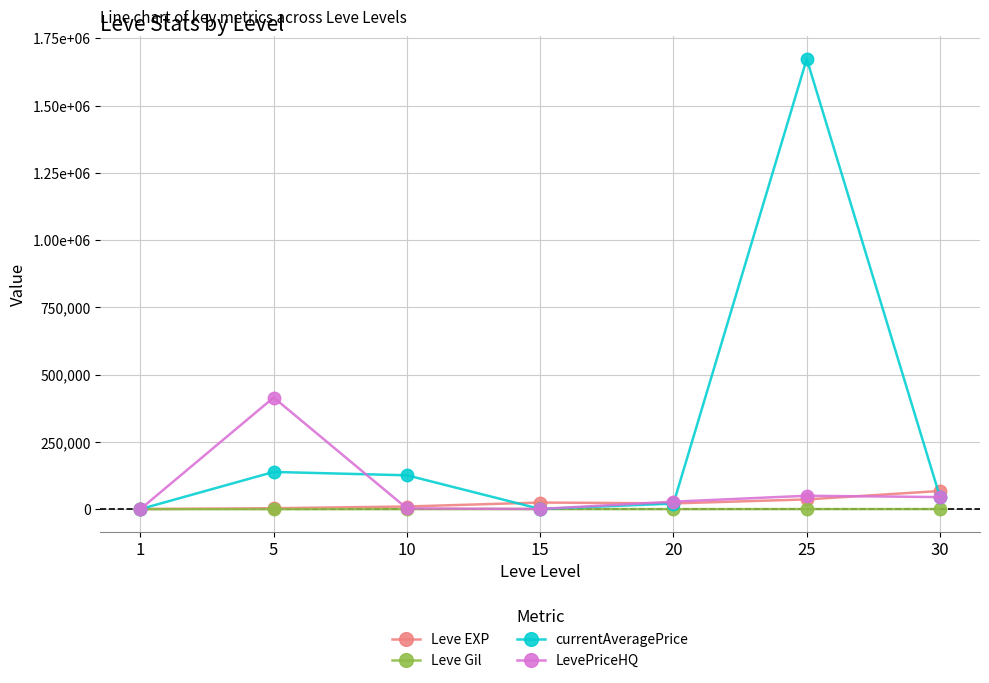

True or false: currentAveragePrice and LevePriceHQ intersect in this chart.

True